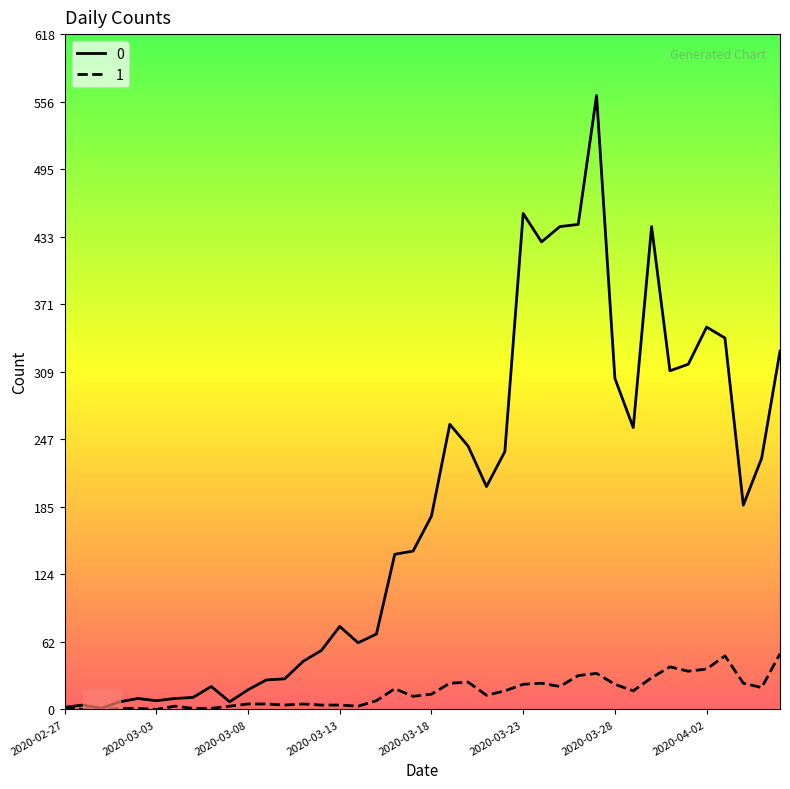

What is the greatest value displayed?

562